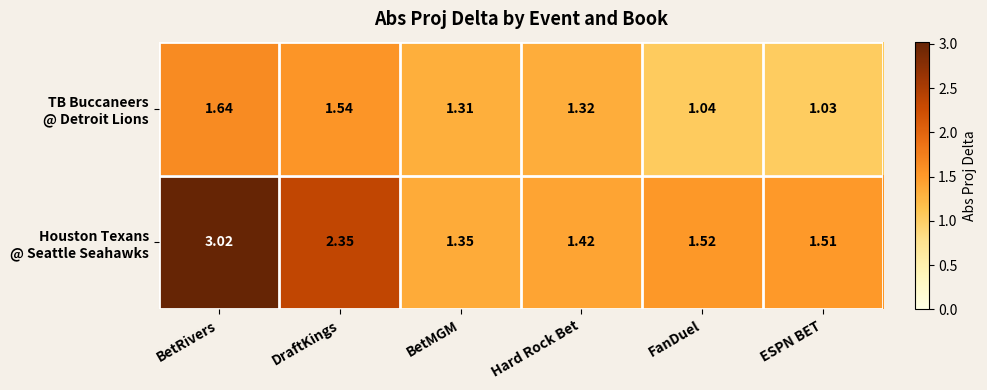

At which category is the sum across all series the highest?

BetRivers